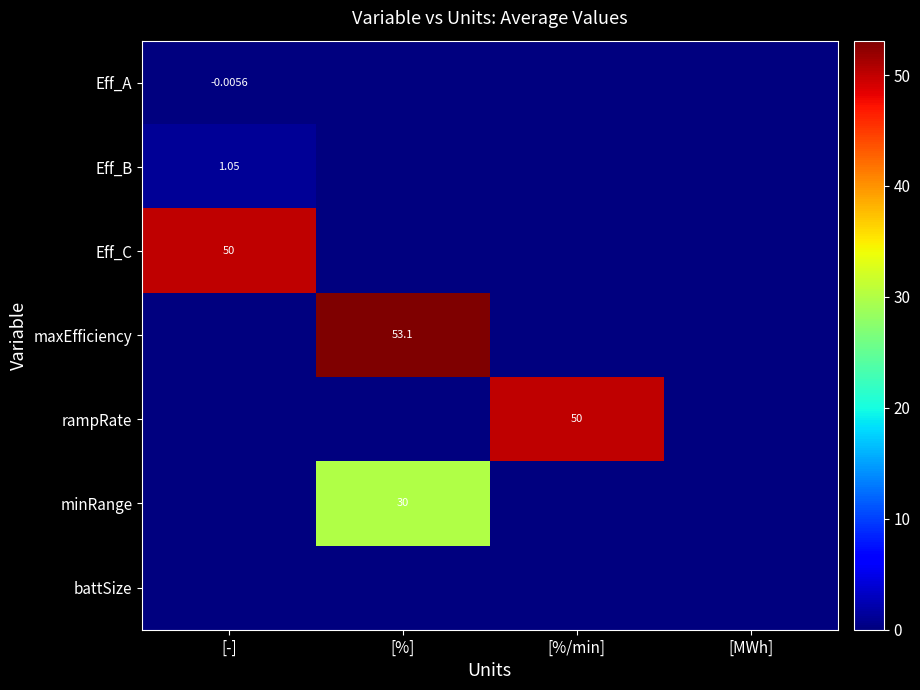

What is the sum of the Eff_C values at [MWh] and [-]?

50.0